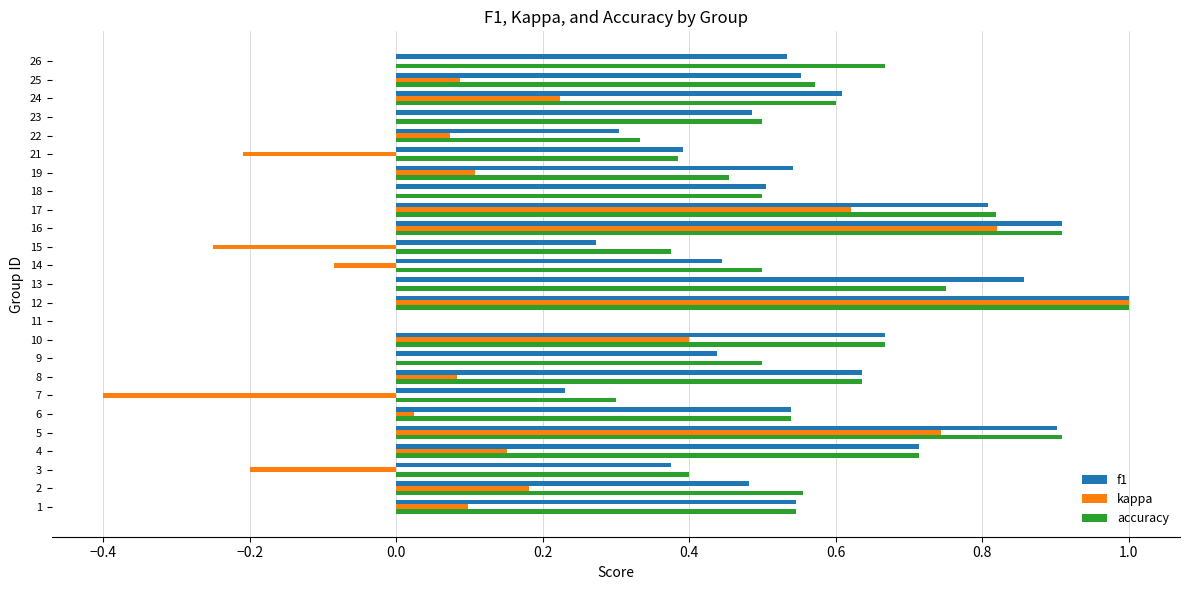

True or false: f1 has a value of 1.4 at 16.

False